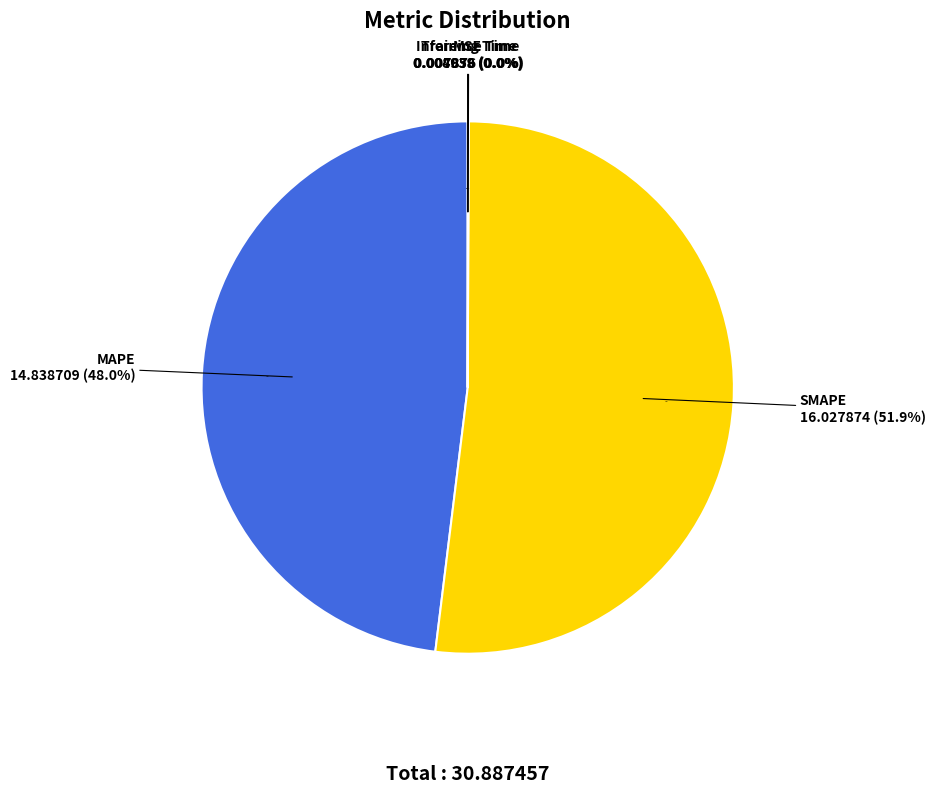

What is the majority slice?

SMAPE